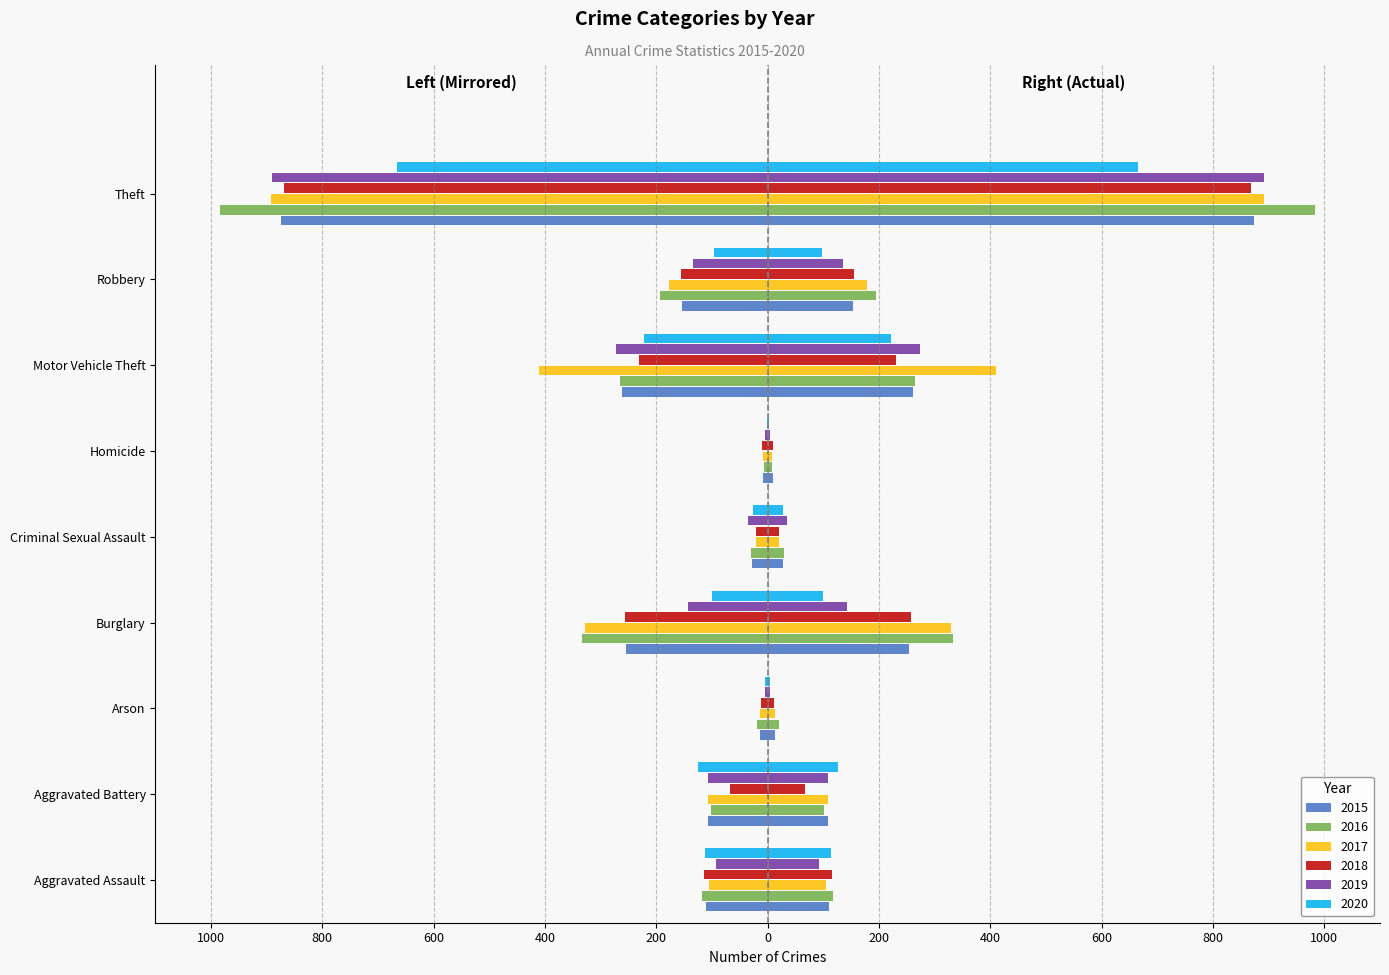

What is the difference between the 2017 values at Motor Vehicle Theft and Aggravated Battery?

303